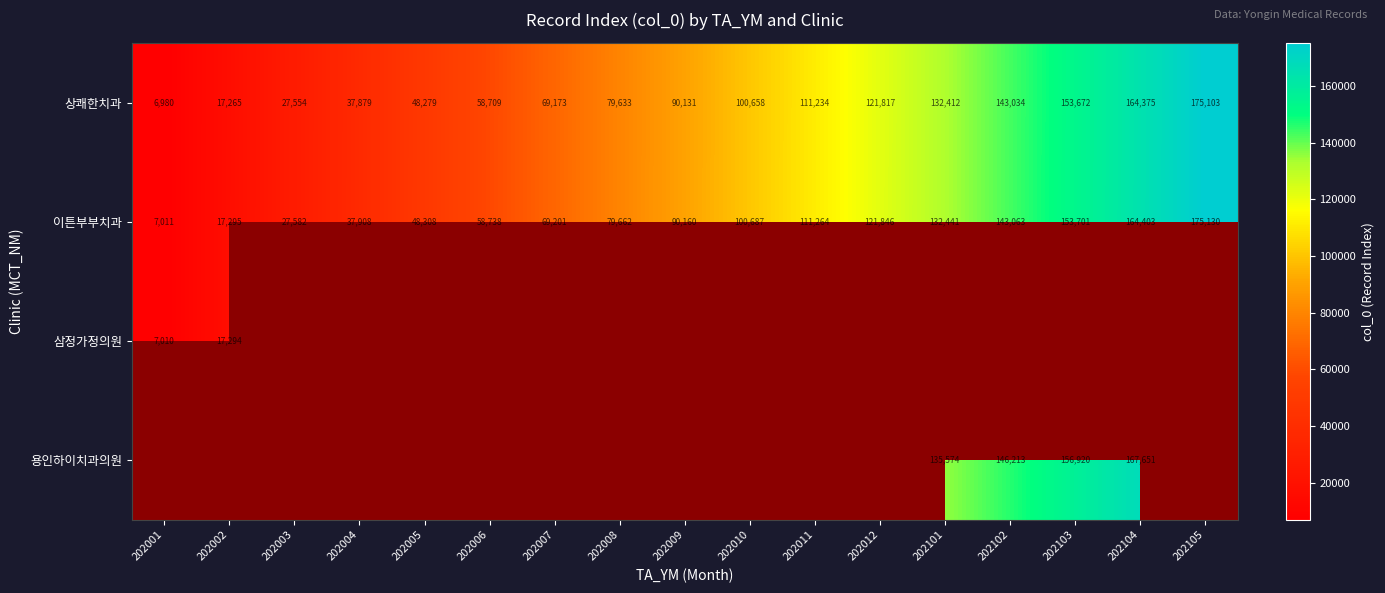

What is the average value of the 상쾌한치과 series?

90465